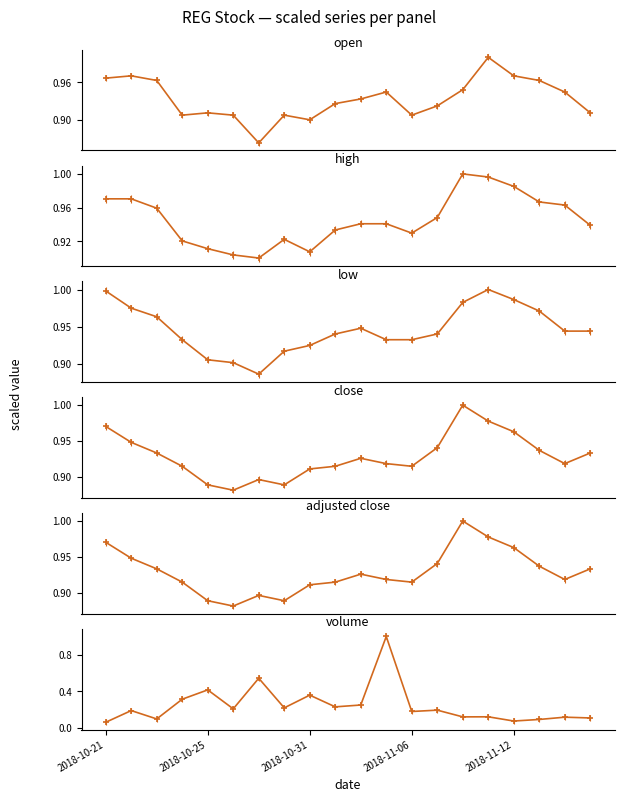

How many interior local valleys does the close series have?

4